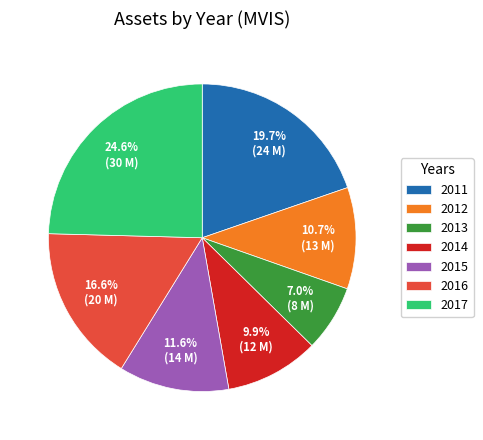

True or false: 2015 accounts for 5% of the total.

False